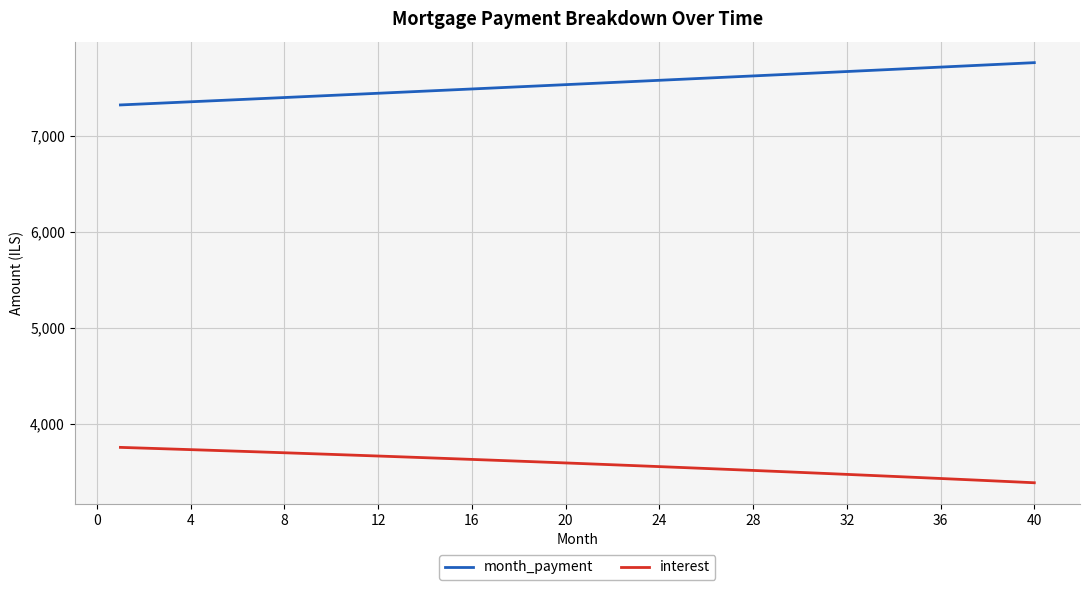

What is the minimum value for interest?

3386.7